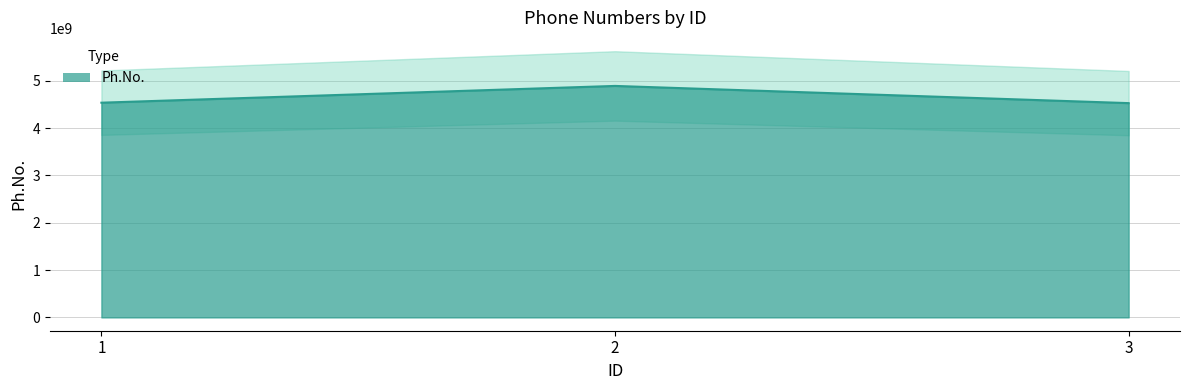

List the labels in order of value, smallest first.

3, 1, 2